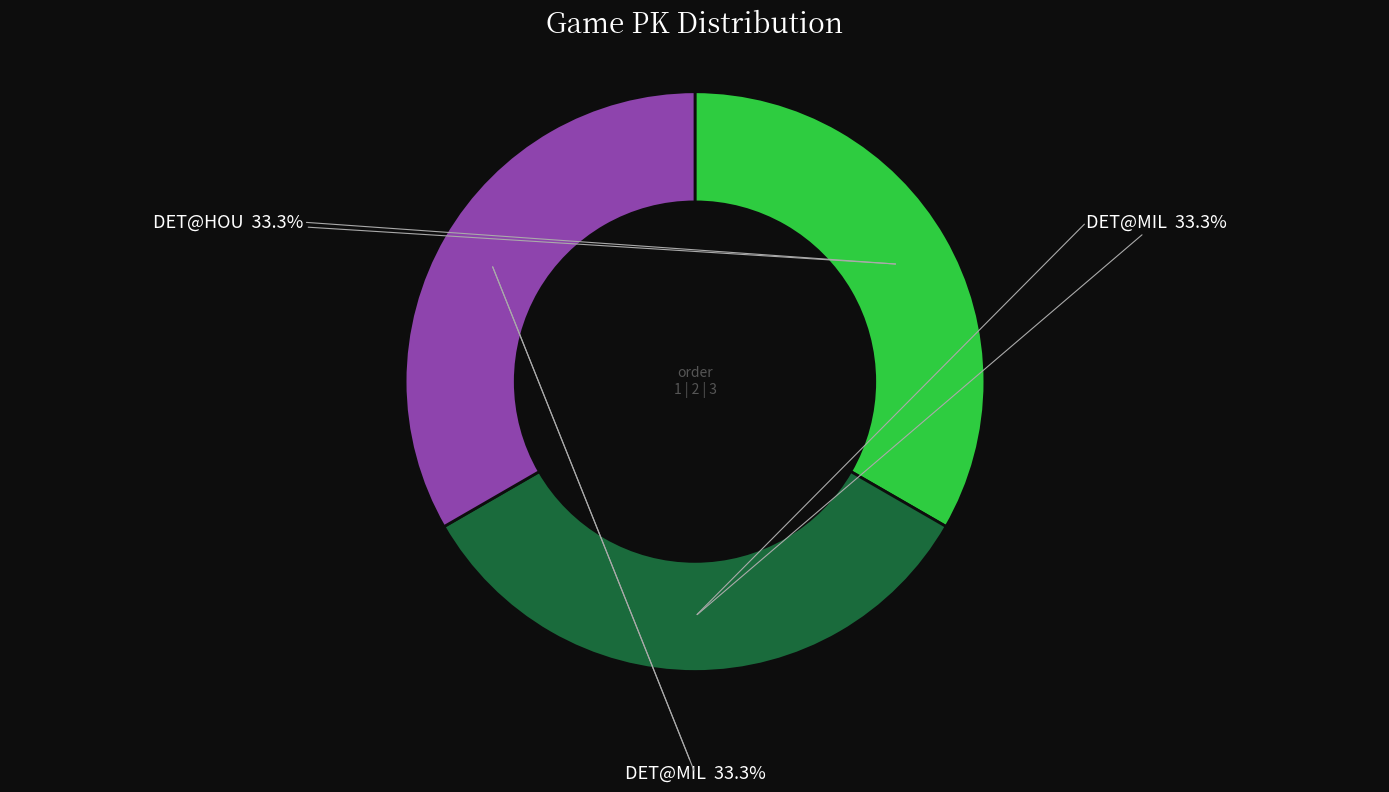

Is there any slice that represents more than half of the pie?

No